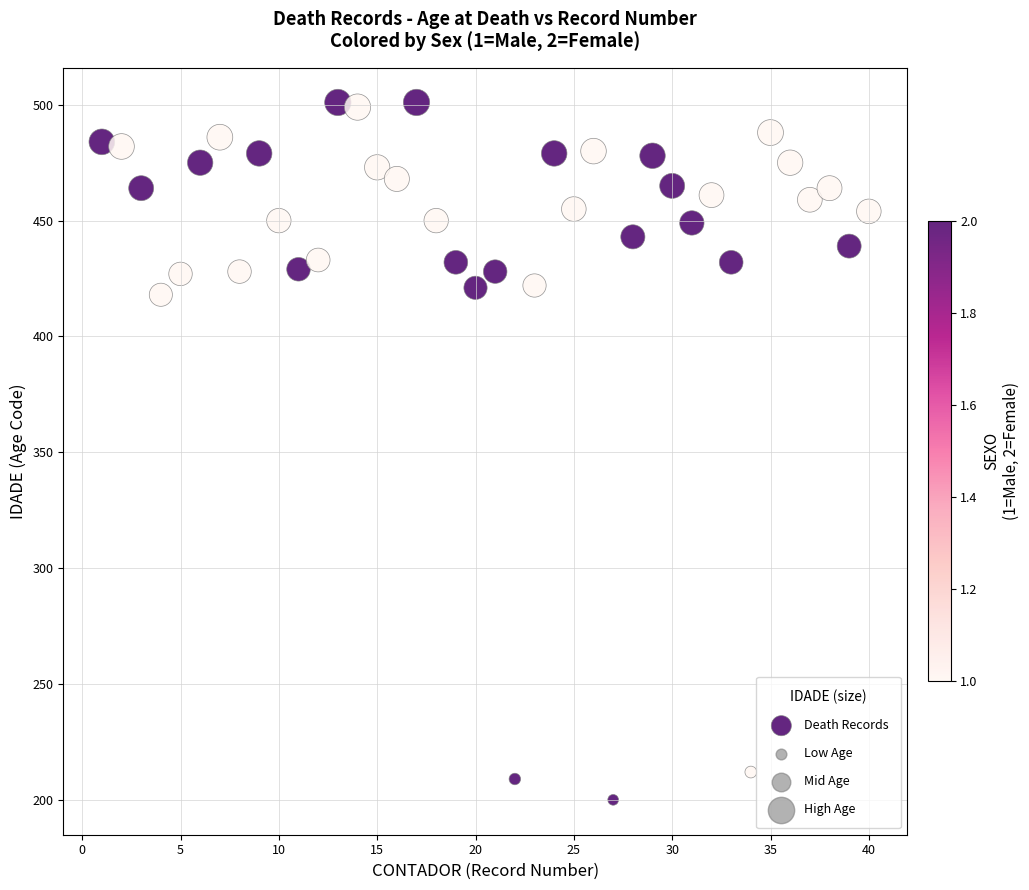

What is the range of Y values (max minus min)?

301